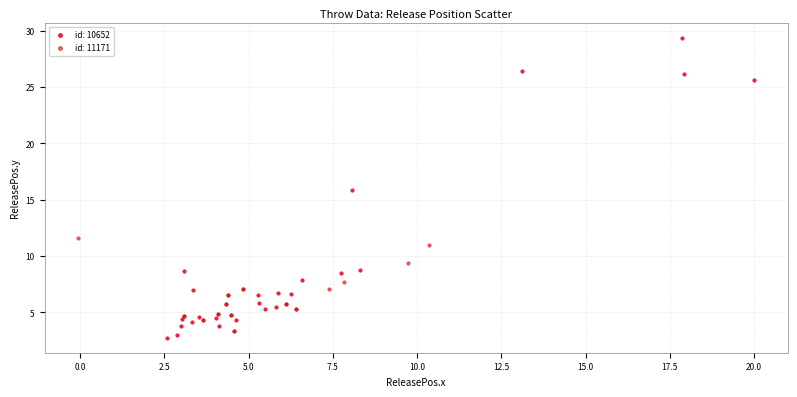

Which series contains the highest Y value?

id: 10652